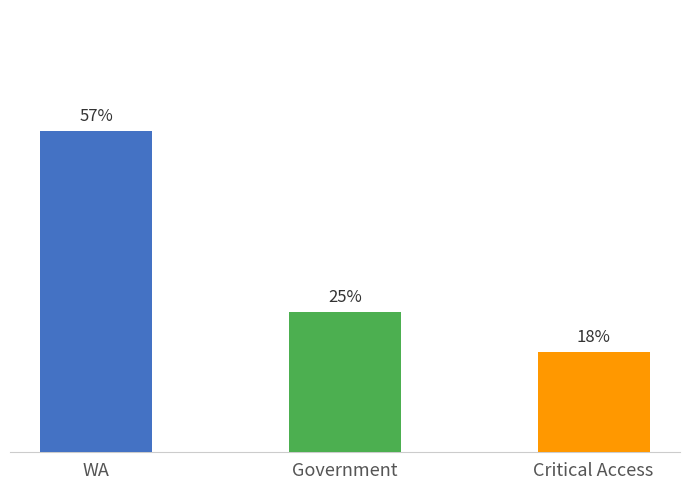

Are the bars horizontal?

No